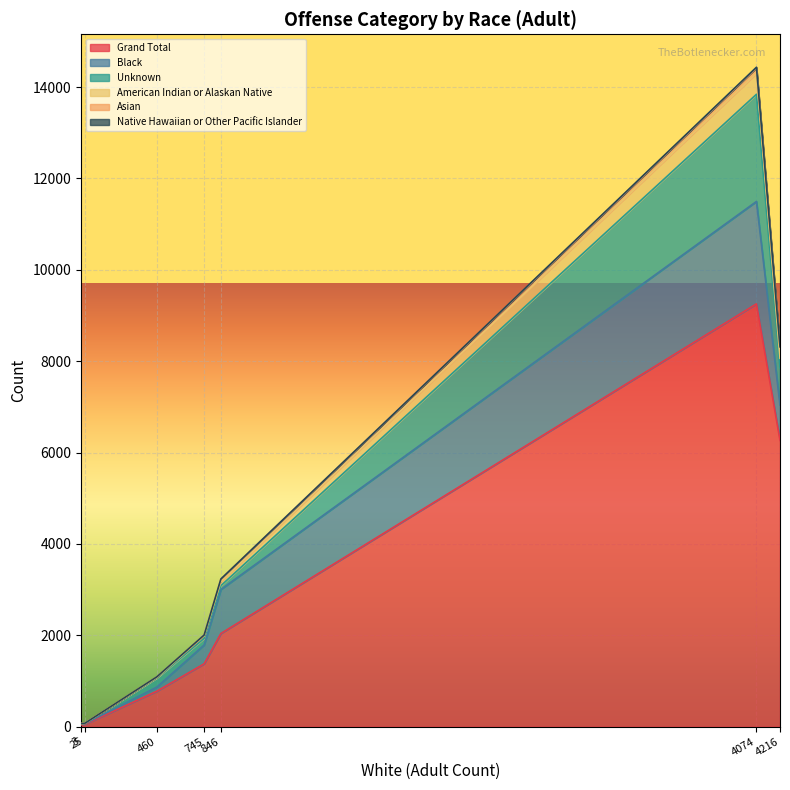

At how many categories does at least one series exceed 3757?

2